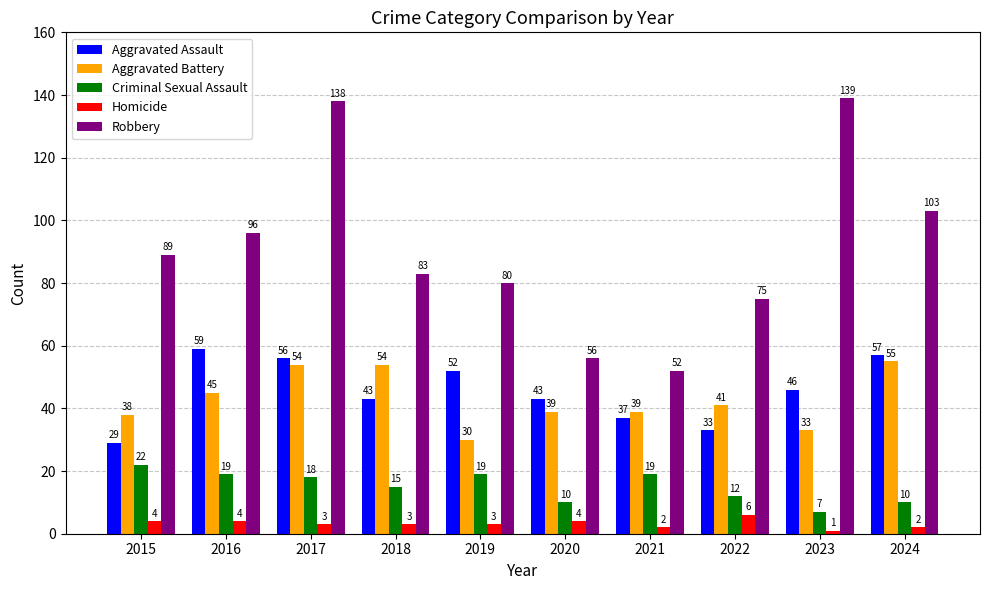

Rank the series by their maximum value, from lowest to highest.

Homicide, Criminal Sexual Assault, Aggravated Battery, Aggravated Assault, Robbery